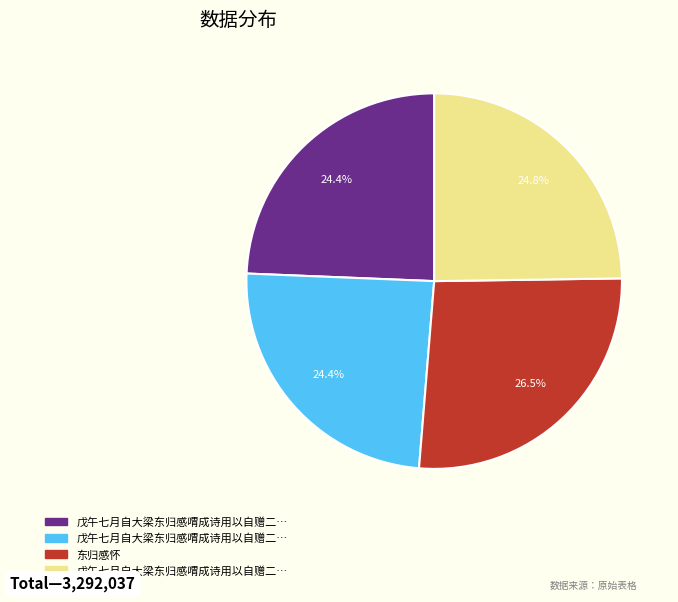

Is there a majority slice in this chart?

No